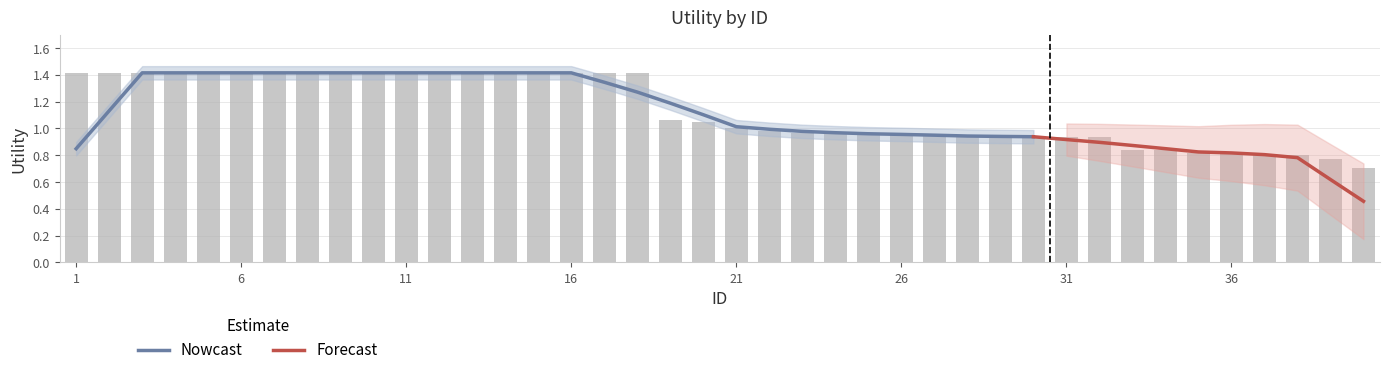

The chart shows a value of 0.4 at 6. True or false?

False